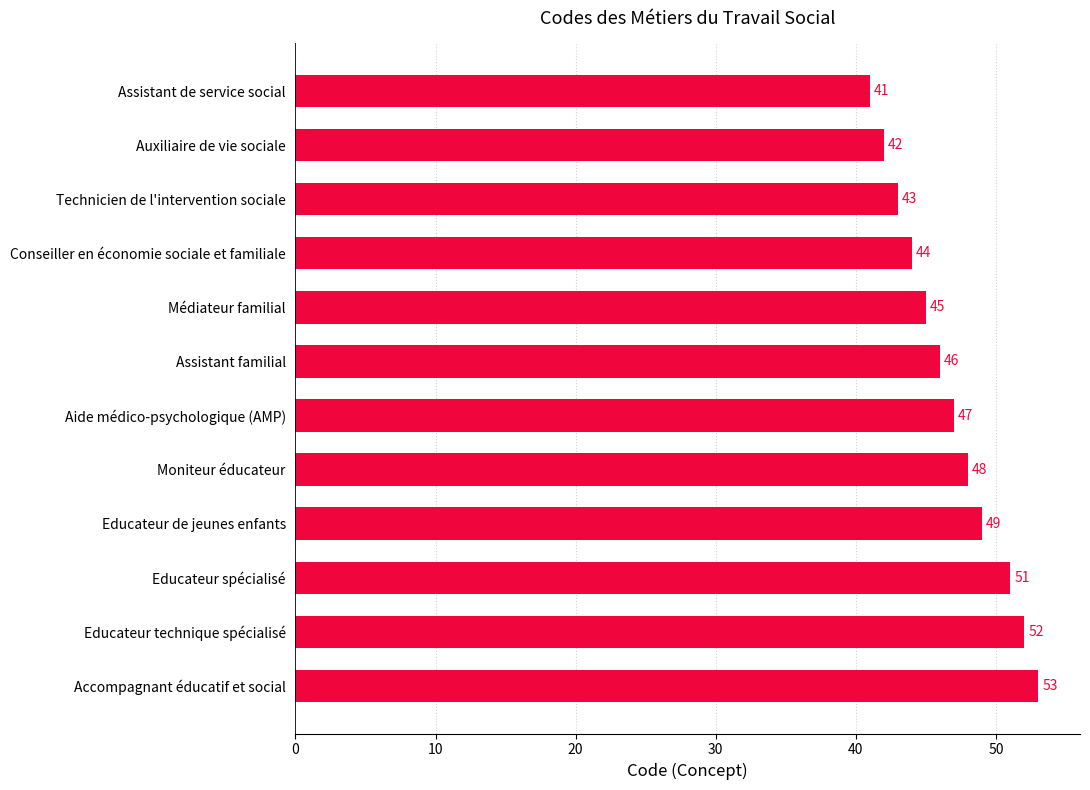

Rank the categories by value from highest to lowest.

Accompagnant éducatif et social, Educateur technique spécialisé, Educateur spécialisé, Educateur de jeunes enfants, Moniteur éducateur, Aide médico-psychologique (AMP), Assistant familial, Médiateur familial, Conseiller en économie sociale et familiale, Technicien de l'intervention sociale, Auxiliaire de vie sociale, Assistant de service social